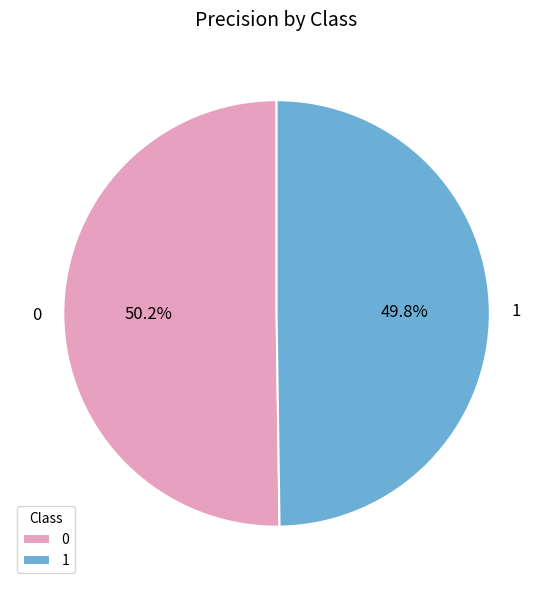

Do 1 and 0 together represent more than half of the pie?

Yes